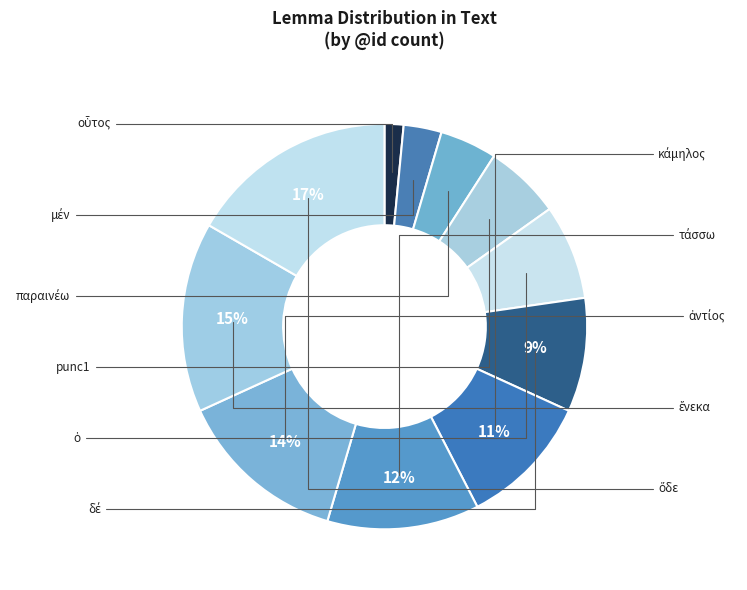

What is the largest slice in the pie chart?

ὅδε